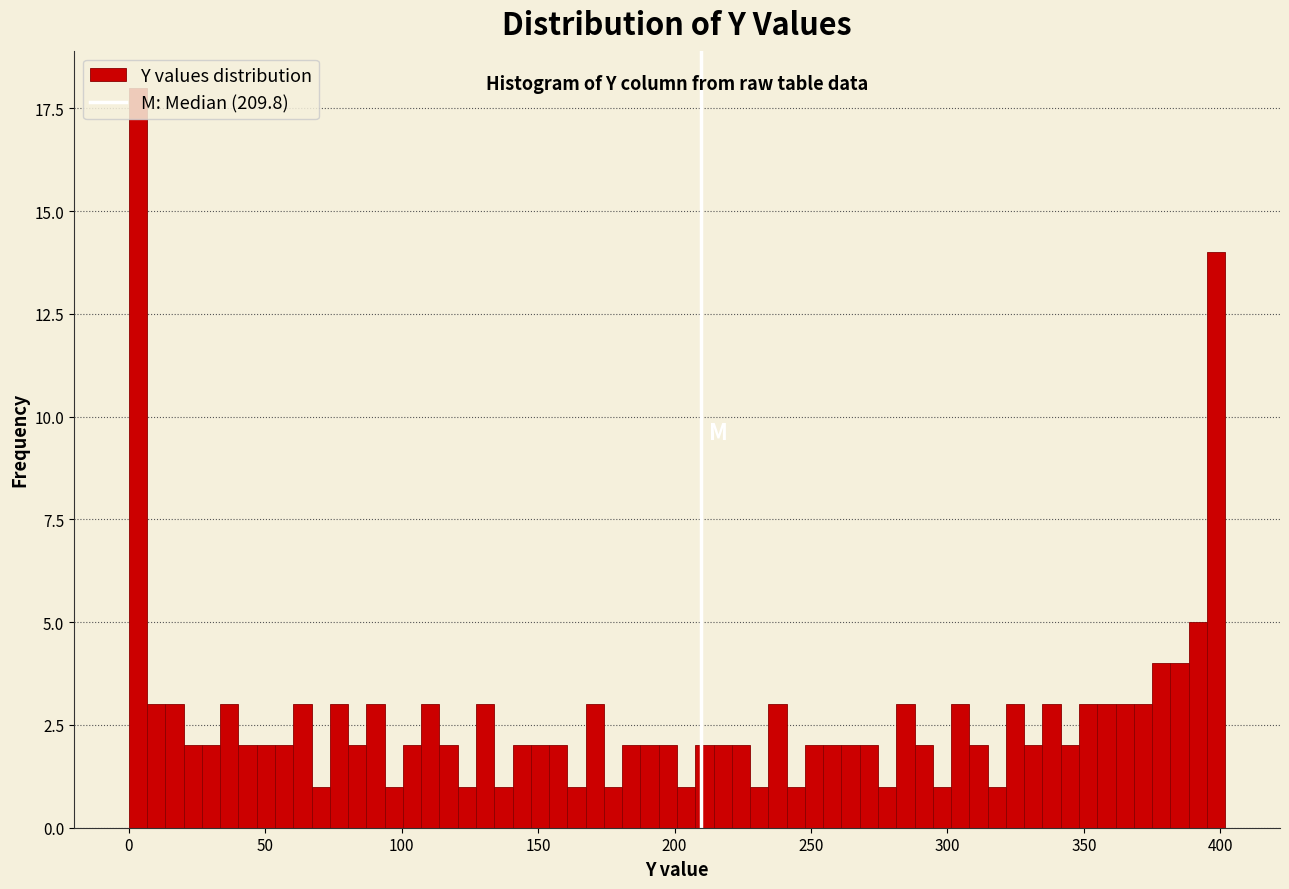

Around what value on the x-axis is the tallest bar? Give the approximate position of its centre, as read against the axis.

5